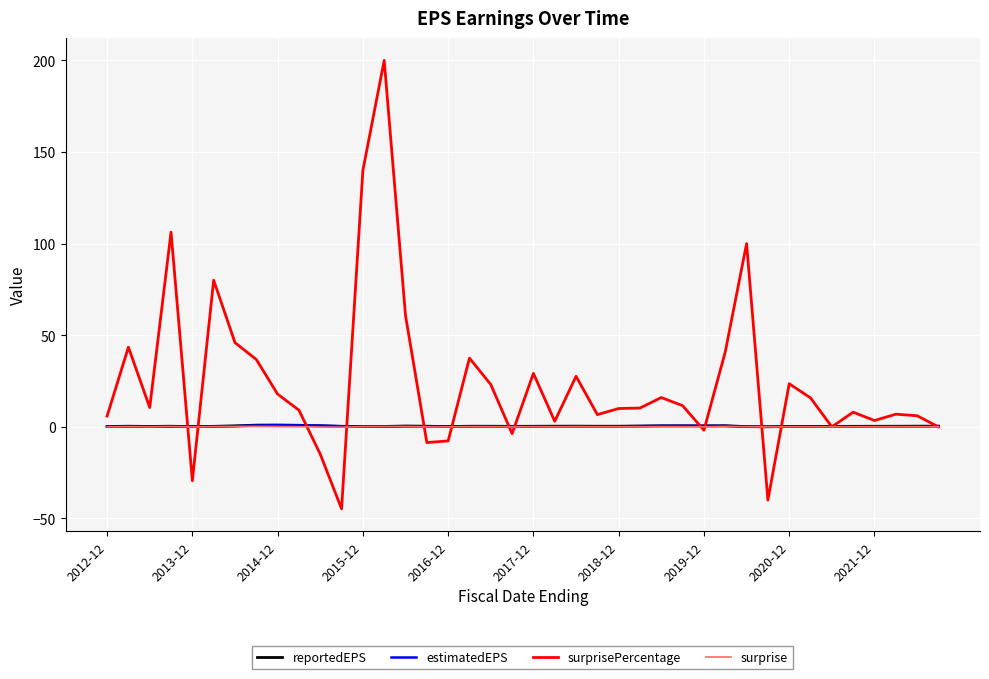

Which series has the largest range (max minus min)?

surprisePercentage